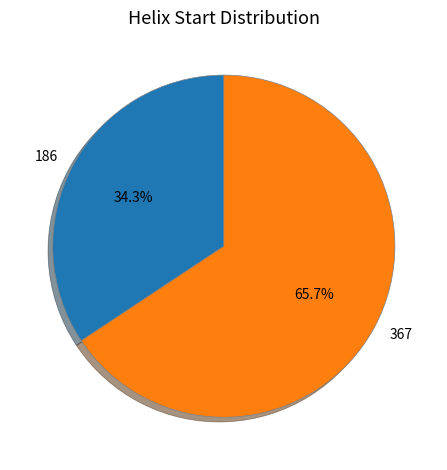

To the nearest percent, what is the combined percentage of 367 and 186?

100%